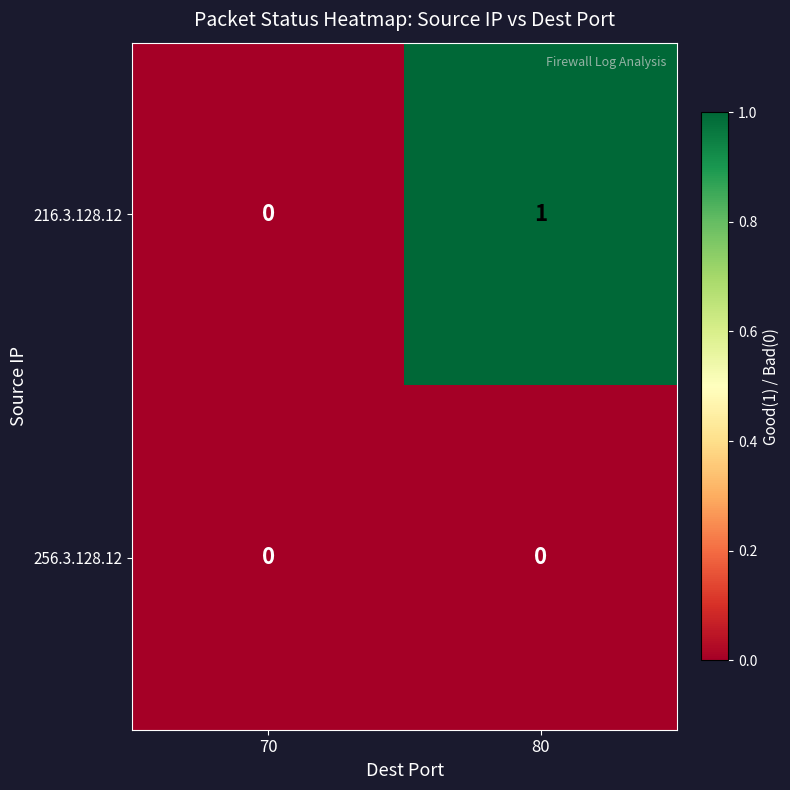

Reading left to right, transcribe all the data shown in this chart.

216.3.128.12: 70=0	80=1
256.3.128.12: 70=0	80=0